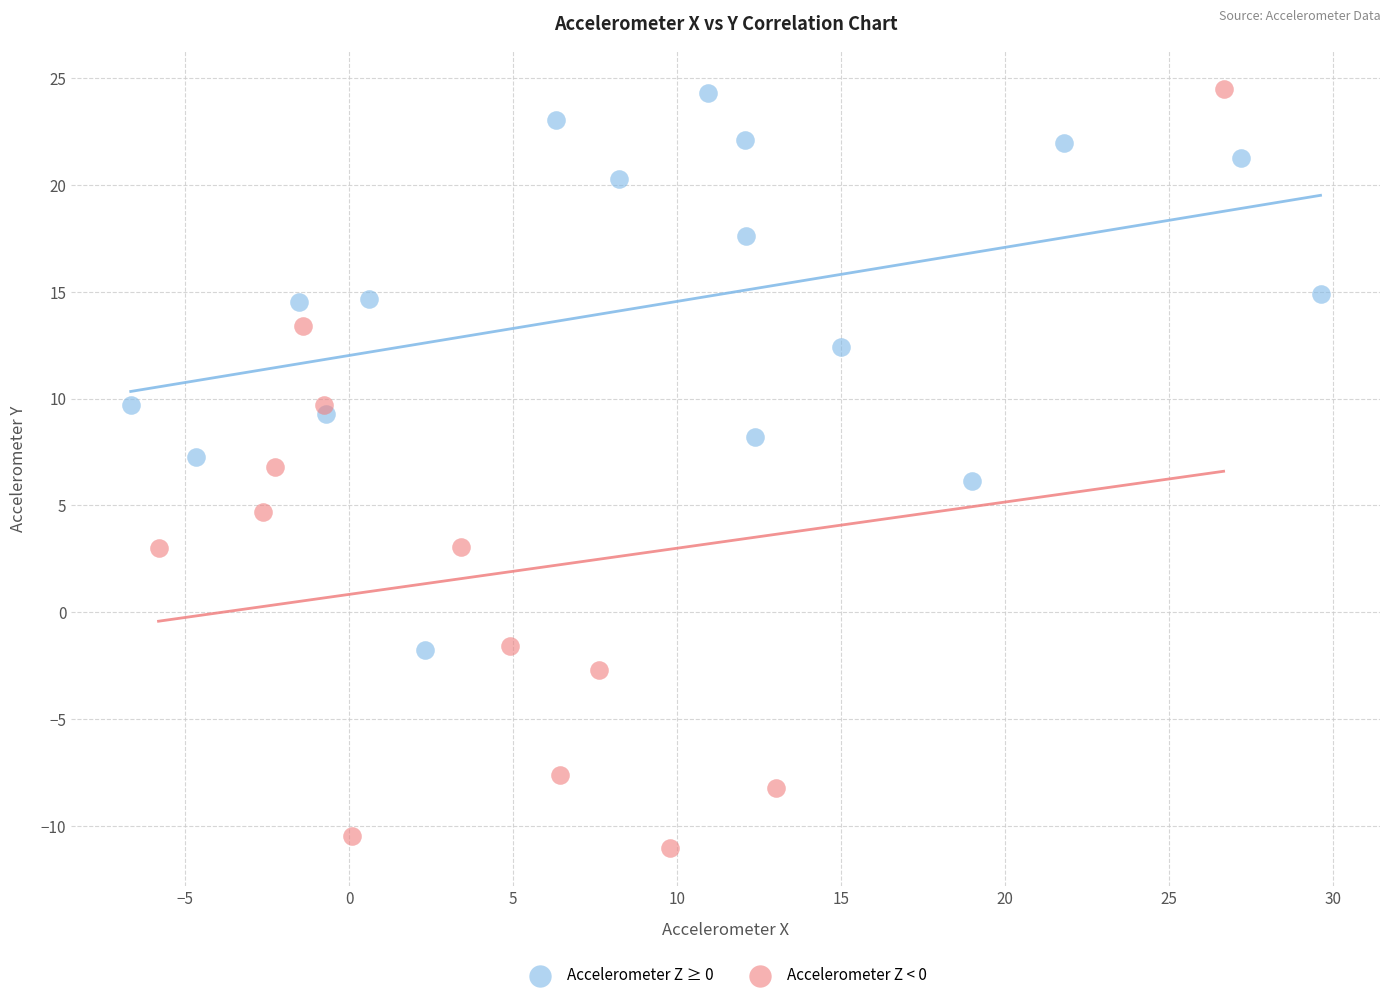

Which series has the largest Y range (max minus min)?

Accelerometer Z < 0